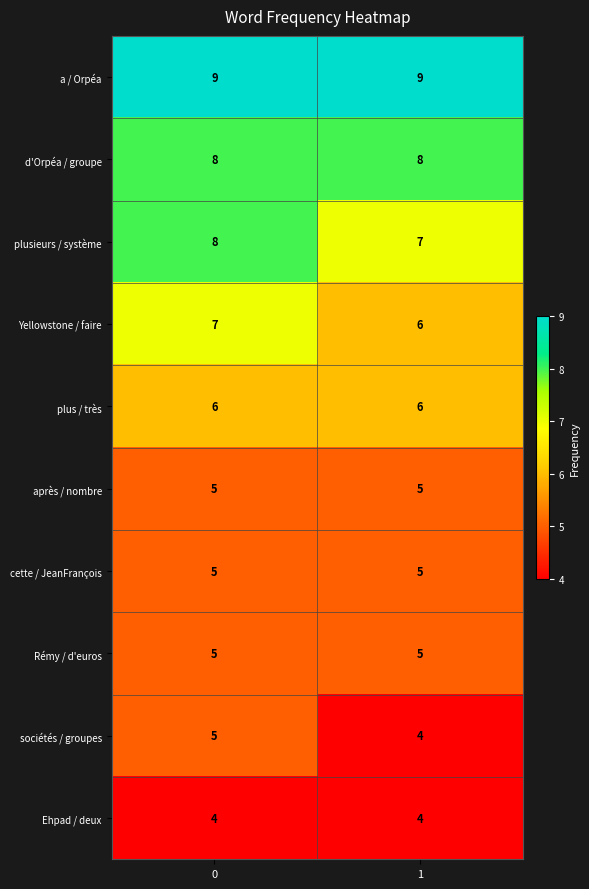

Rank the categories by Yellowstone / faire value from highest to lowest.

0, 1